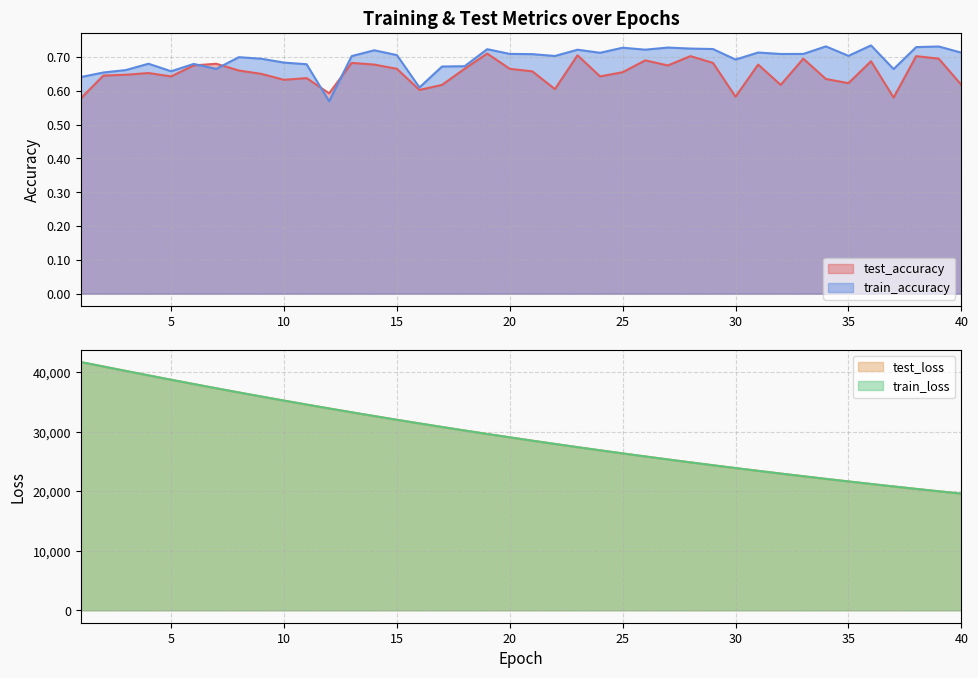

True or false: train_loss and test_accuracy cross at least once.

False